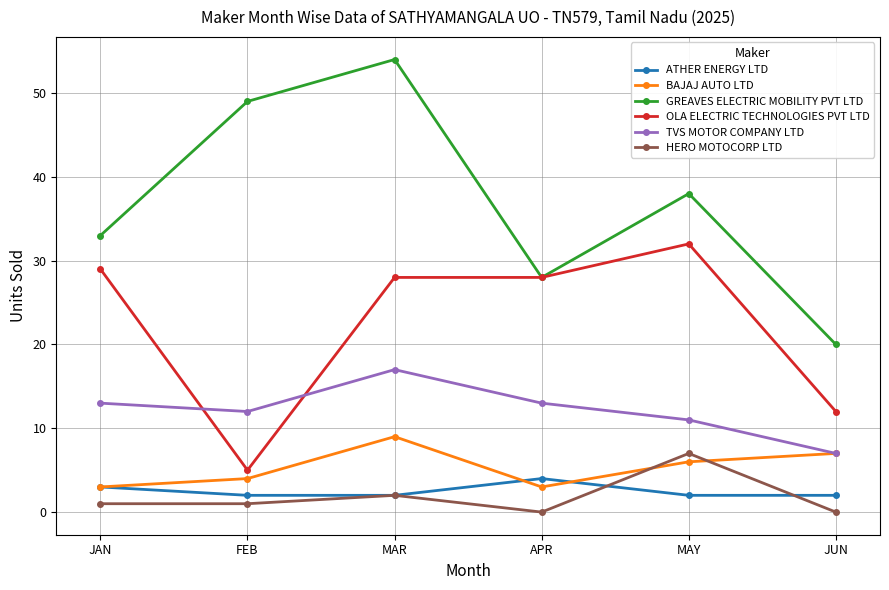

Does the chart have visible grid lines?

Yes